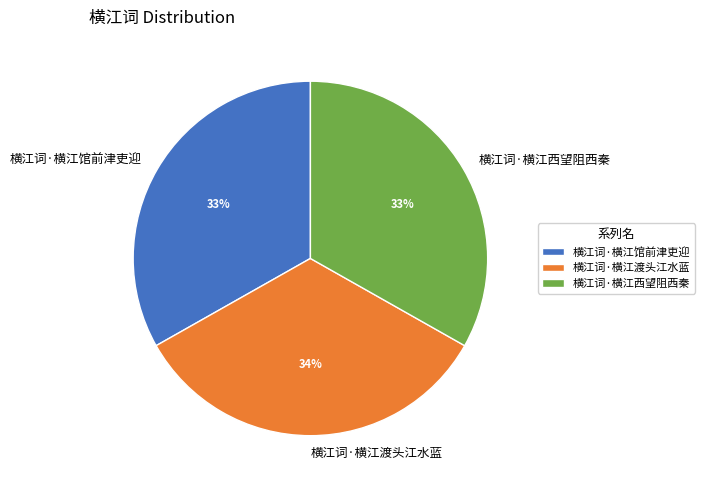

Combined, do 横江词·横江西望阻西秦 and 横江词·横江馆前津吏迎 account for over 50%?

Yes